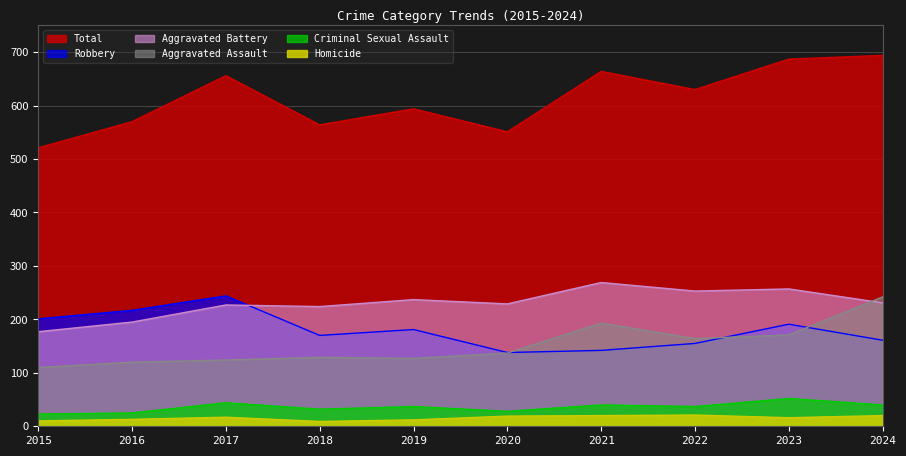

Does the chart have visible grid lines?

Yes